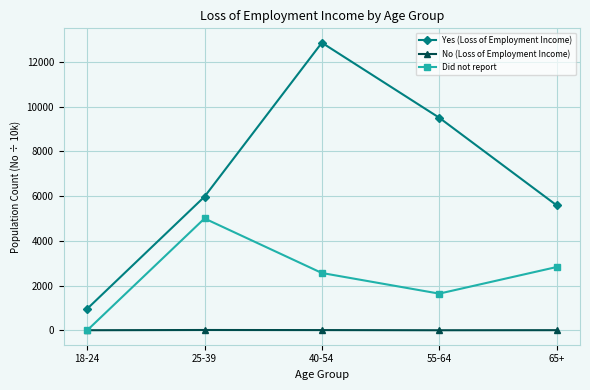

What is the sum of the No (Loss of Employment Income) values at 65+ and 55-64?

12.0